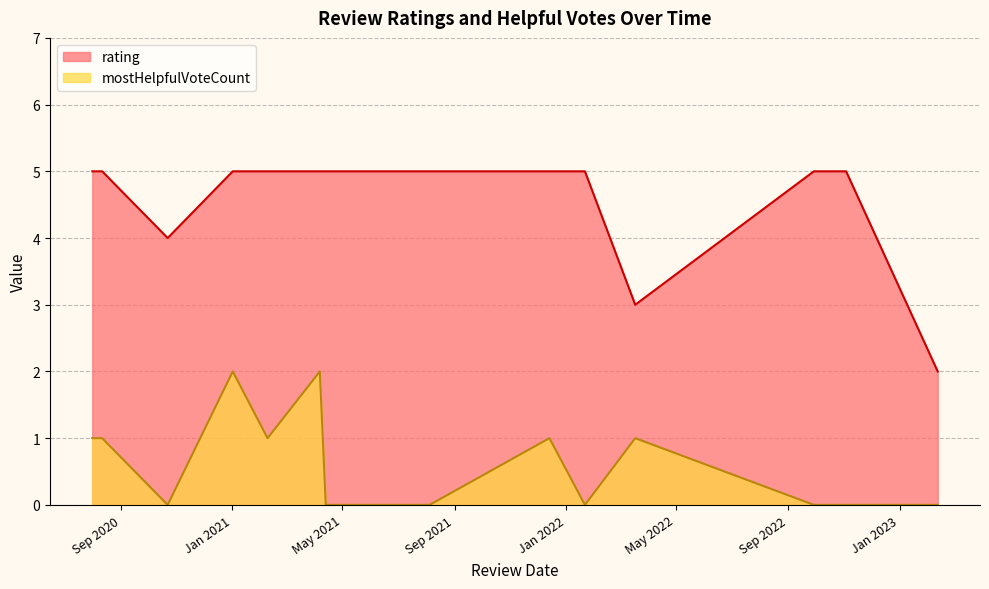

What is the difference between the maximum and second lowest values in the rating series?

2